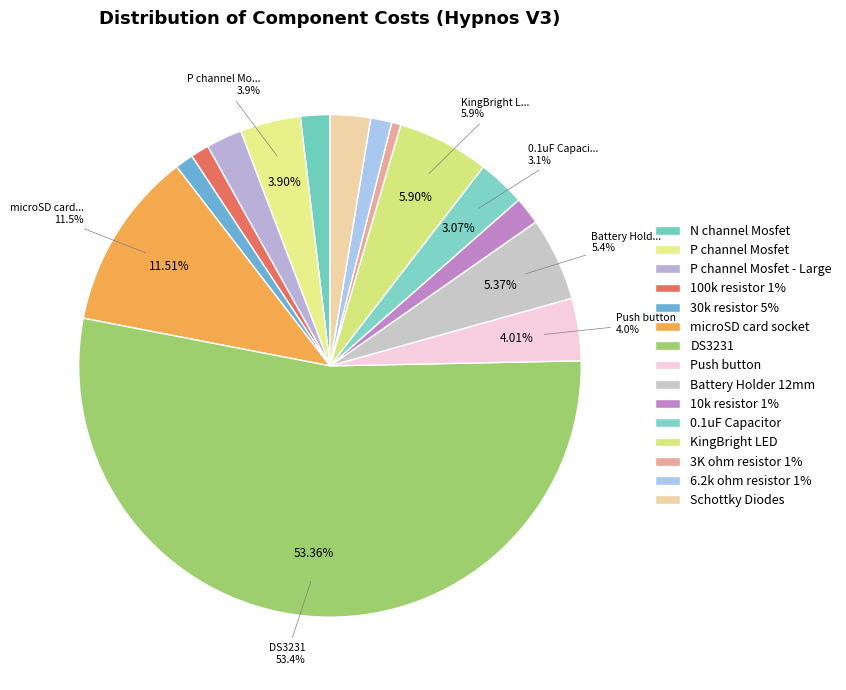

True or false: P channel Mosfet - Large accounts for 1% of the total.

False